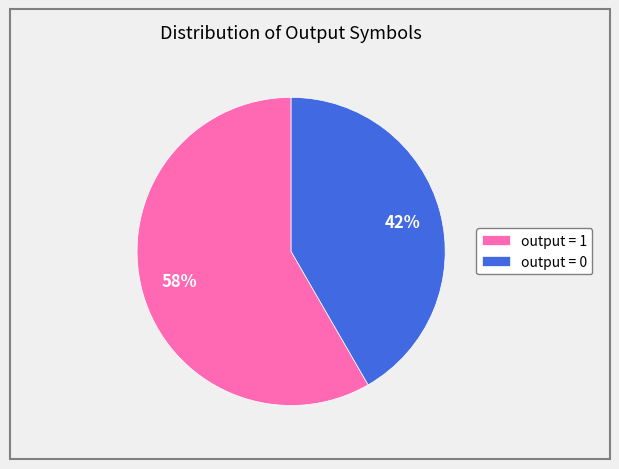

Which slice is the smallest?

output = 0